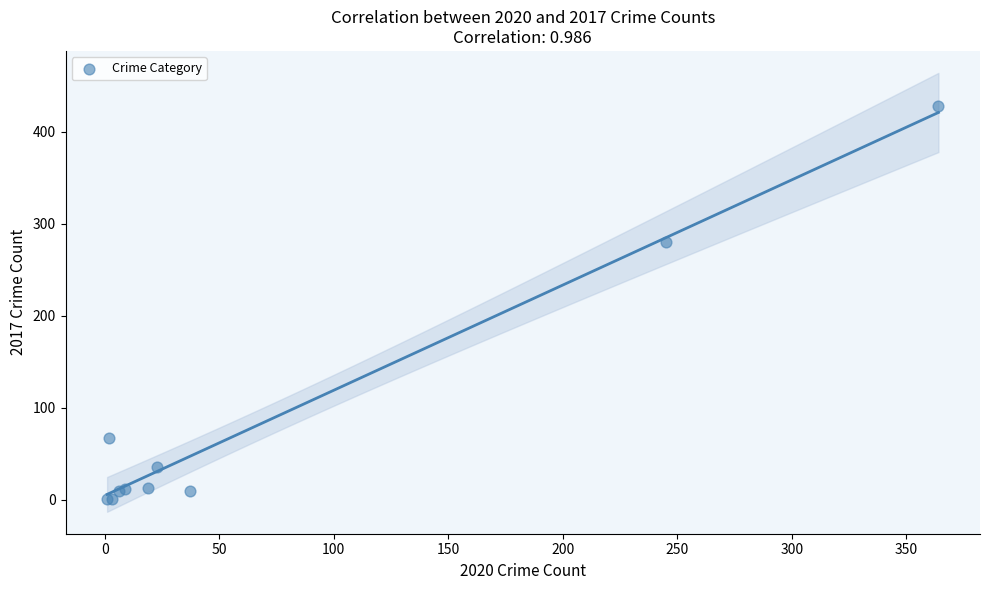

What Y value in the scatter plot is closest to 214?

280